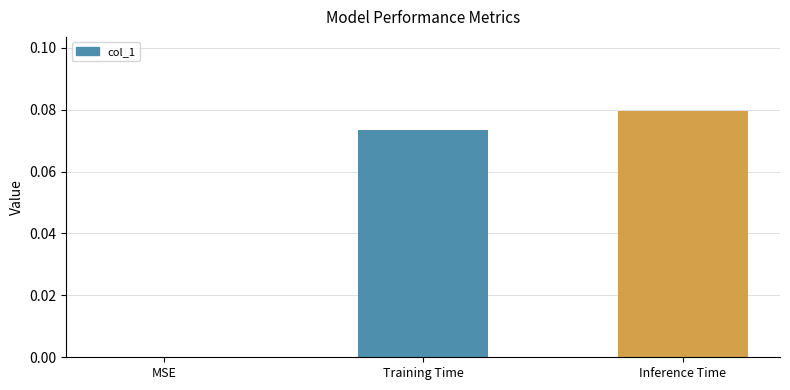

The value at MSE is 0.0. True or false?

True